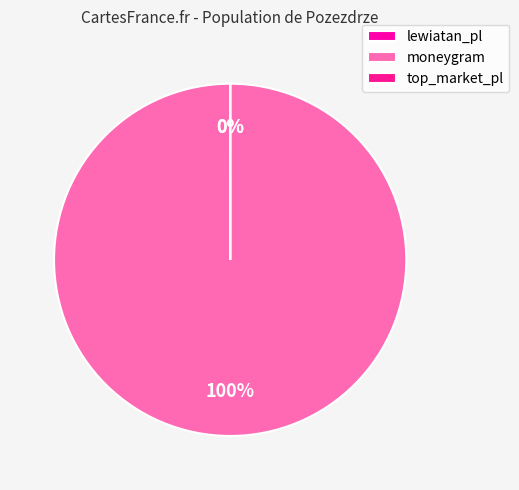

Which slice is the largest?

moneygram